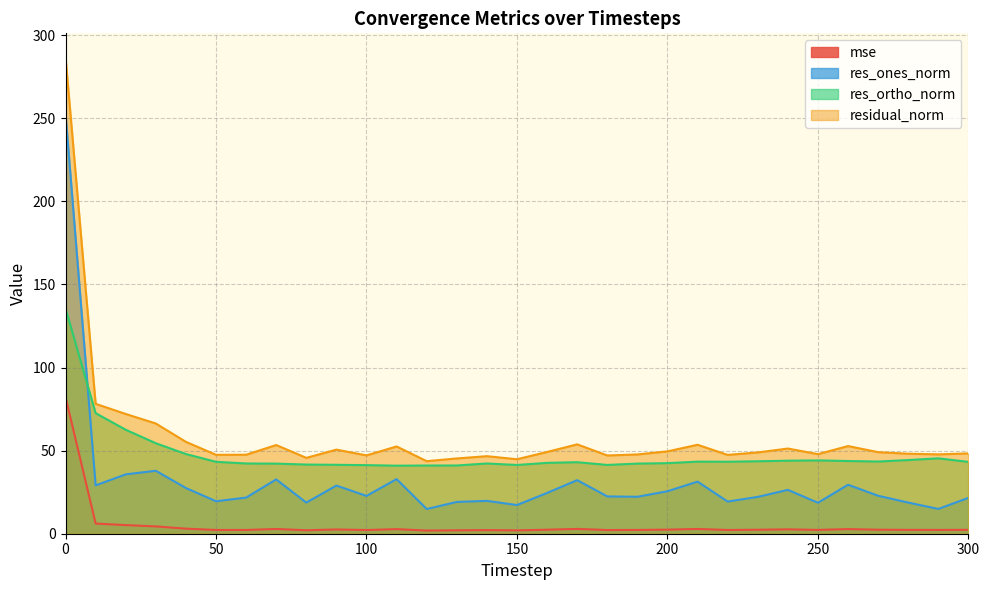

Is it true that mse equals 1.5 at 190?

False